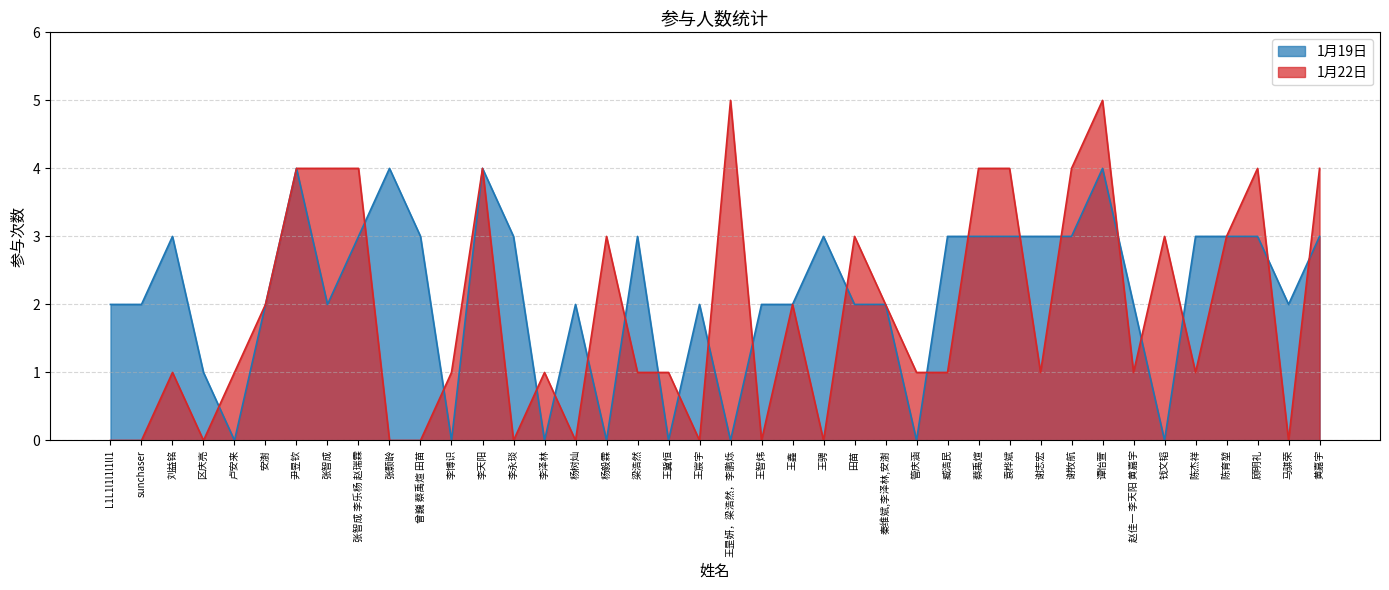

Count the 1月19日 values in the range 2 to 3.

27